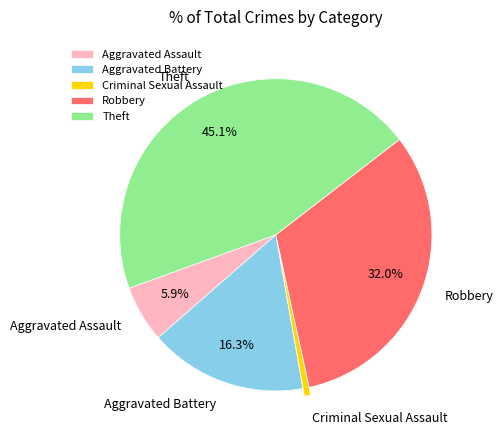

What is the total percentage of Aggravated Assault and Aggravated Battery?

22.2%